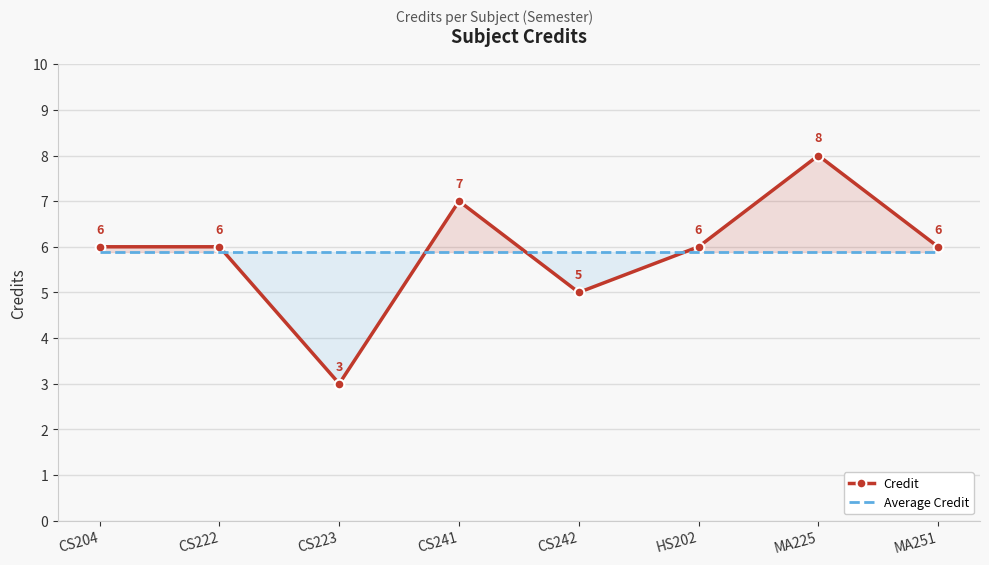

True or false: Average Credit has a value of 2.1 at CS204.

False